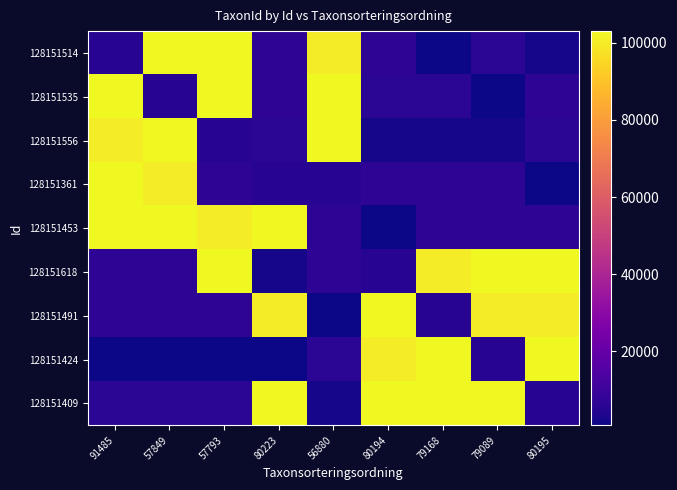

Reading left to right, list all the values displayed in this chart.

128151514: 91485=5432	57849=103021	57793=103031	80223=6462	56880=100138	80194=6458	79168=864	79089=6425	80195=2081
128151535: 91485=103021	57849=5432	57793=103021	80223=6458	56880=103031	80194=6425	79168=6425	79089=864	80195=6458
128151556: 91485=100138	57849=103021	57793=5432	80223=6425	56880=103021	80194=2081	79168=2081	79089=2081	80195=6425
128151361: 91485=103021	57849=100138	57793=6462	80223=5432	56880=5432	80194=6462	79168=6458	79089=6458	80195=864
128151453: 91485=103031	57849=103031	57793=100138	80223=103021	56880=6462	80194=864	79168=6462	79089=6462	80195=6462
128151618: 91485=6462	57849=6462	57793=103021	80223=2081	56880=6458	80194=5432	79168=100138	79089=103021	80195=103021
128151491: 91485=6458	57849=6458	57793=6458	80223=100138	56880=864	80194=103021	79168=5432	79089=100138	80195=100138
128151424: 91485=864	57849=864	57793=864	80223=864	56880=6425	80194=100138	79168=103021	79089=5432	80195=103031
128151409: 91485=6425	57849=6425	57793=6425	80223=103031	56880=2081	80194=103031	79168=103031	79089=103031	80195=5432